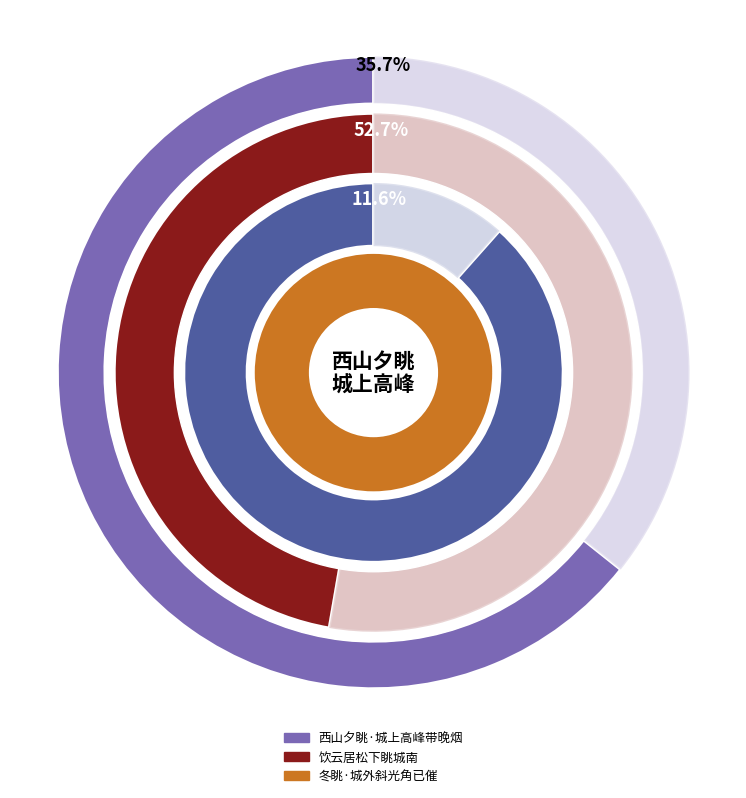

To the nearest percent, what is the difference between the largest and smallest slice percentages?

41%